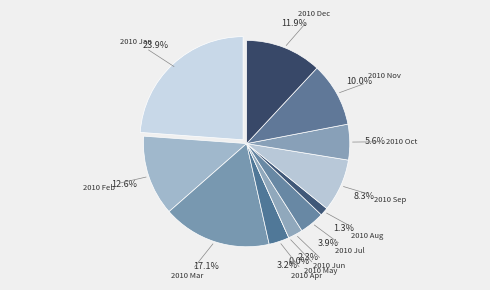

How many slices are in this pie chart?

12